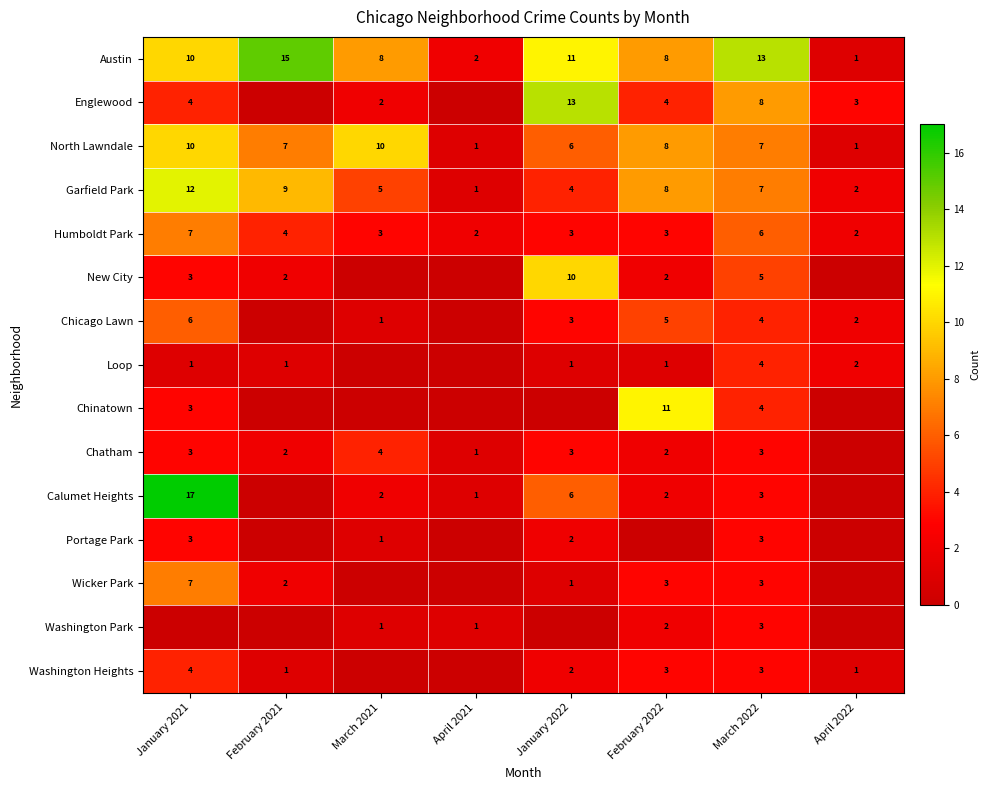

What is the average value of the Garfield Park series?

6